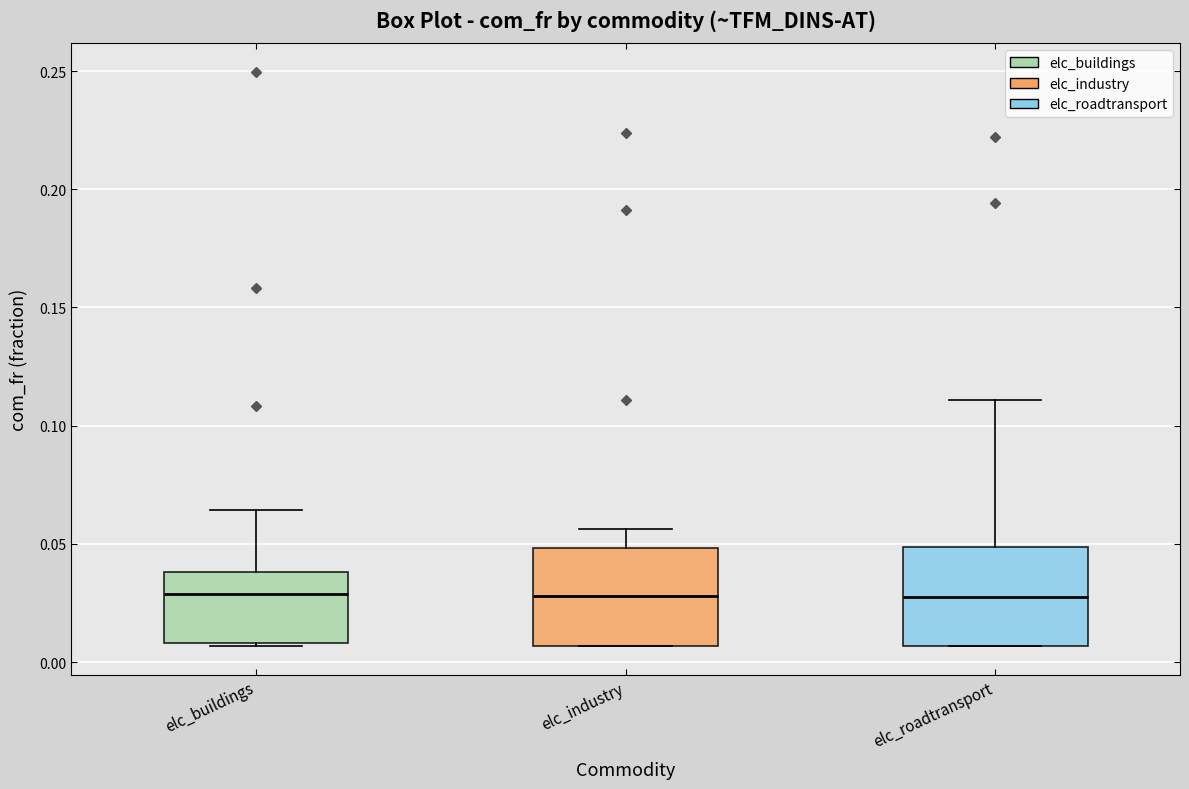

Reading left to right, read every box against the y-axis: the position of its median line, the range the box covers, and the ends of its whiskers. The values are not printed on the chart, so give them approximately, as read against the axis.

elc_buildings: median 0.030, box 0.010 to 0.040, whiskers 0.005 to 0.065
elc_industry: median 0.030, box 0.005 to 0.050, whiskers 0.005 to 0.055
elc_roadtransport: median 0.030, box 0.005 to 0.050, whiskers 0.005 to 0.110